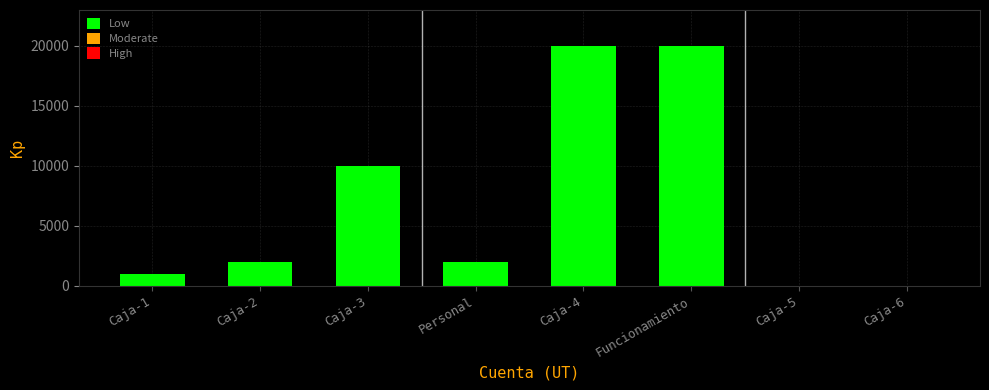

What value does the data have at Funcionamiento, to the nearest 10?

20000